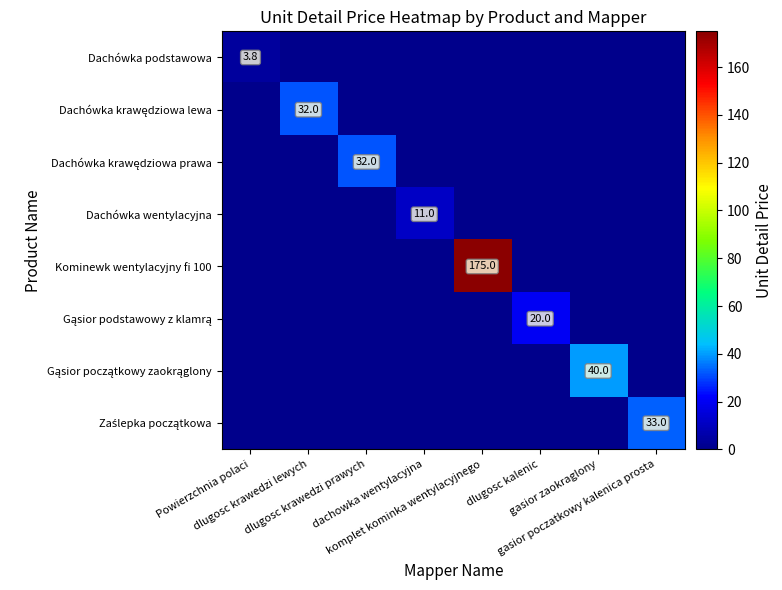

At how many categories does at least one series exceed 126?

1